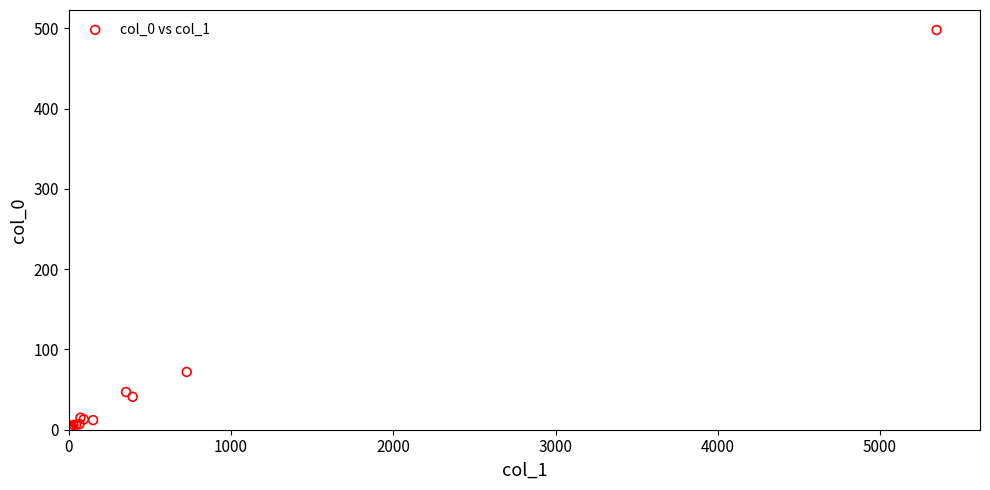

What Y value in the scatter plot is closest to 249?

72